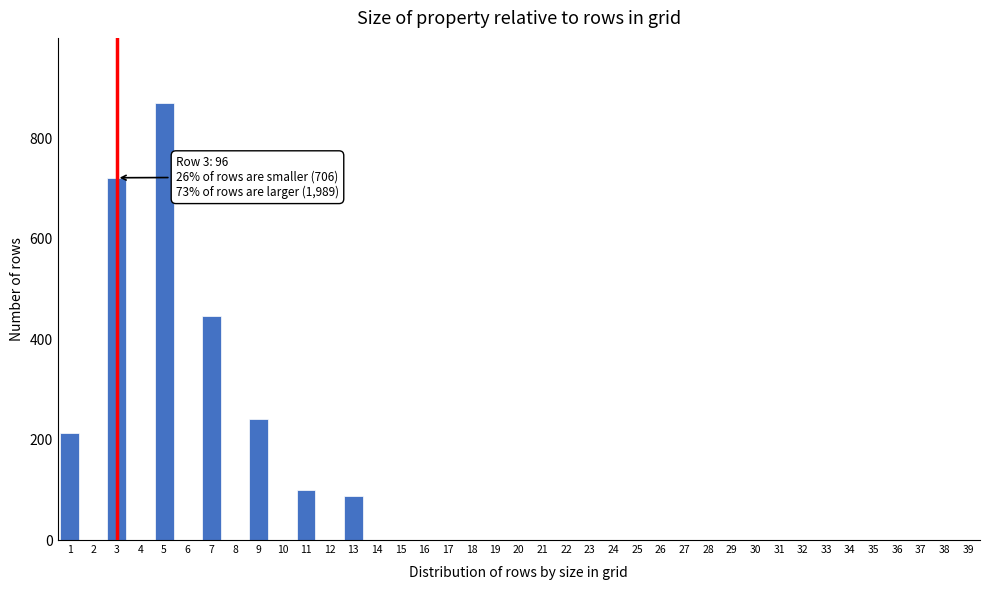

What is the sum of all values?

2677